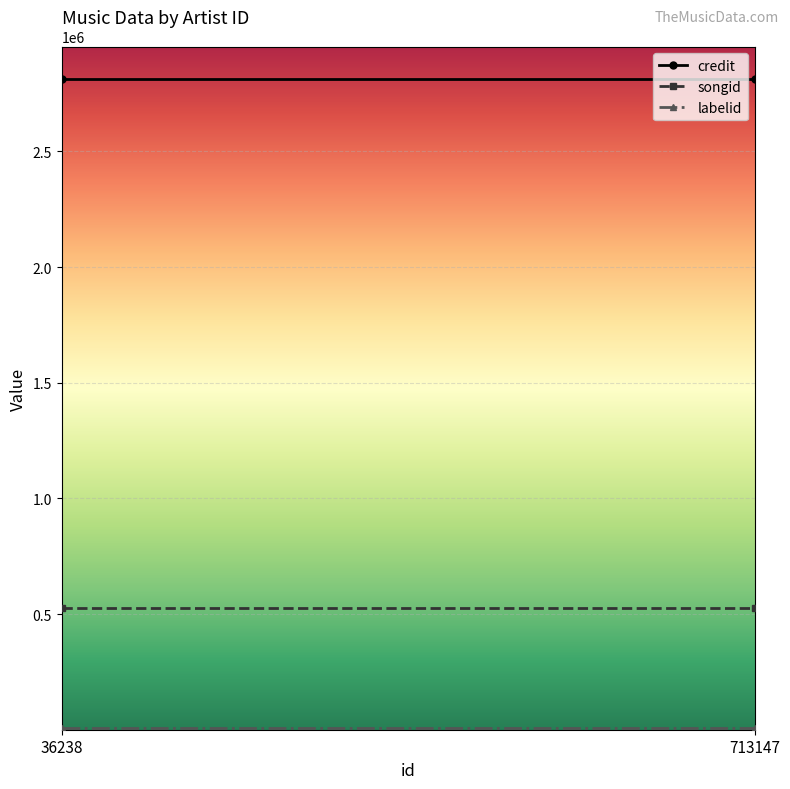

What is the value of the songid point at the 2nd from the left?

525201